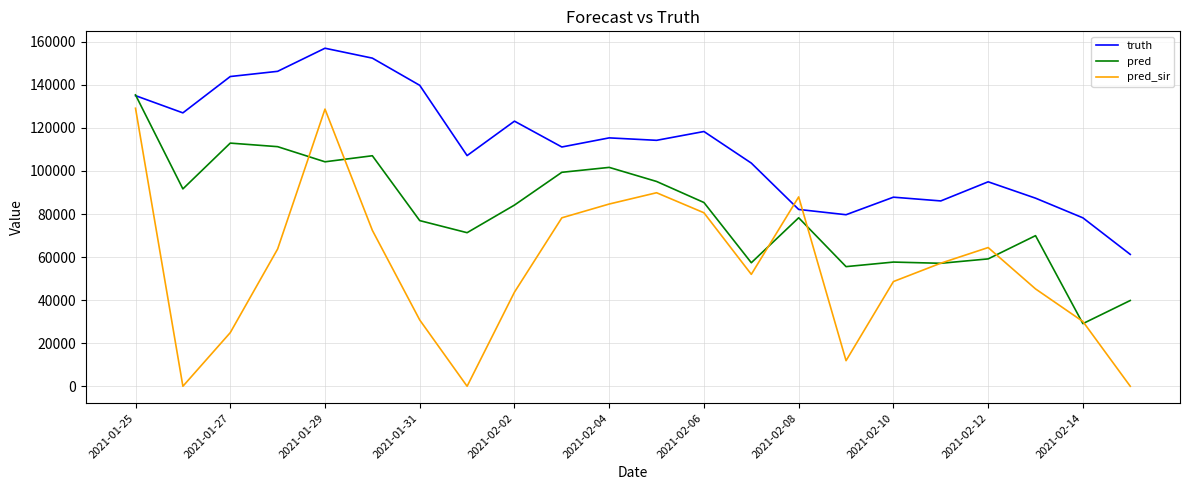

What is the average value of the truth series?

111432.8